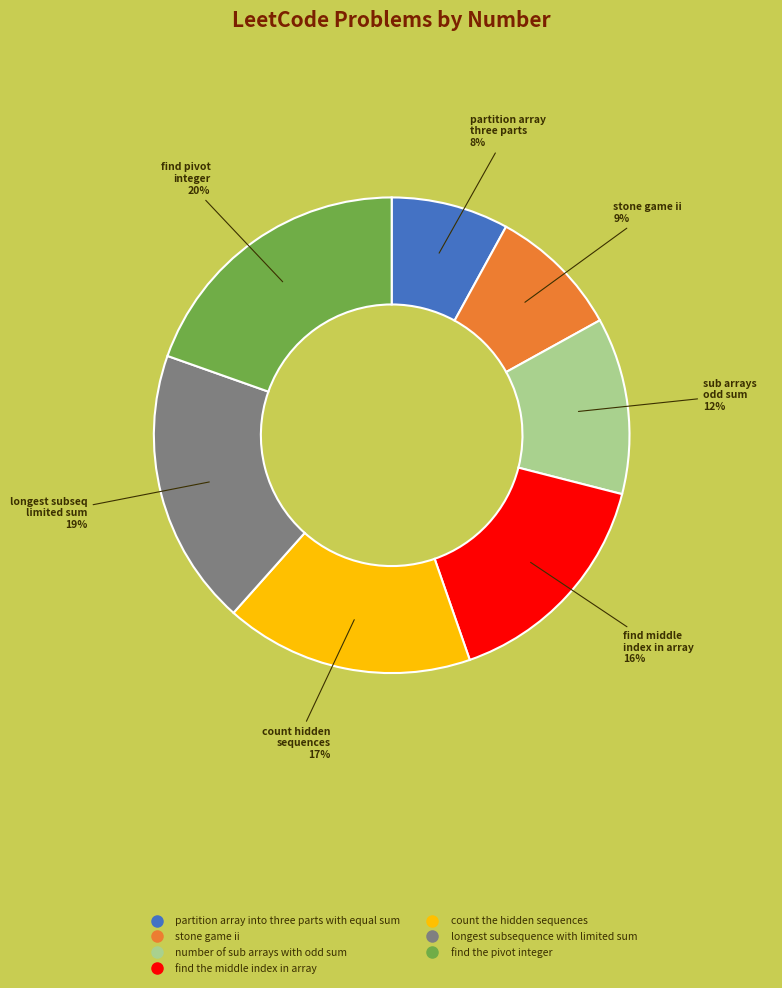

Is it true that number of sub arrays with odd sum is 12% of the pie?

True